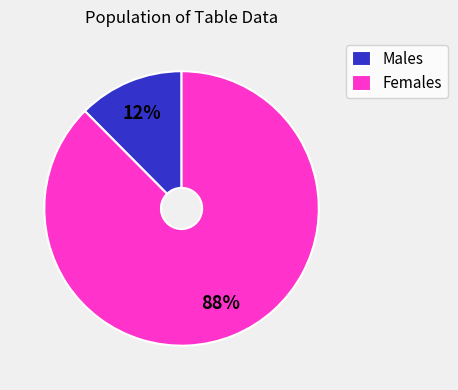

Count the number of slices in the pie.

2